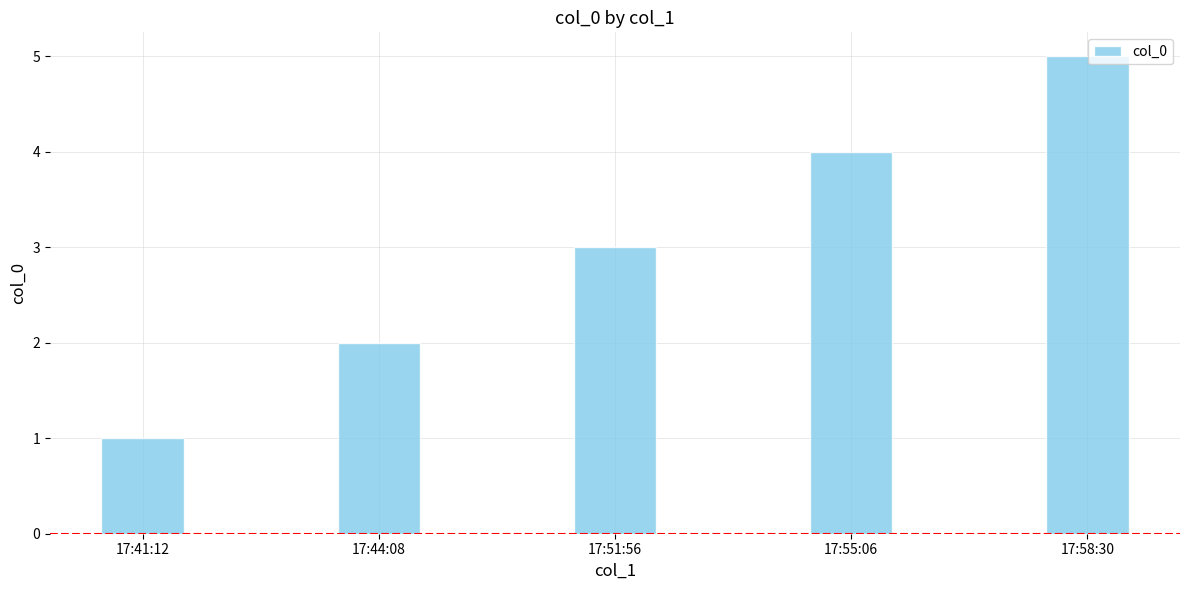

List the labels in order of value, smallest first.

17:41:12, 17:44:08, 17:51:56, 17:55:06, 17:58:30